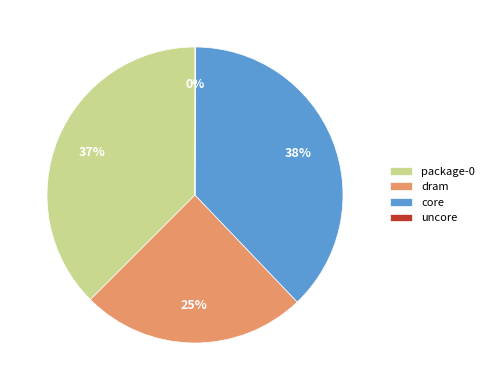

Is it true that dram is 36% of the pie?

False